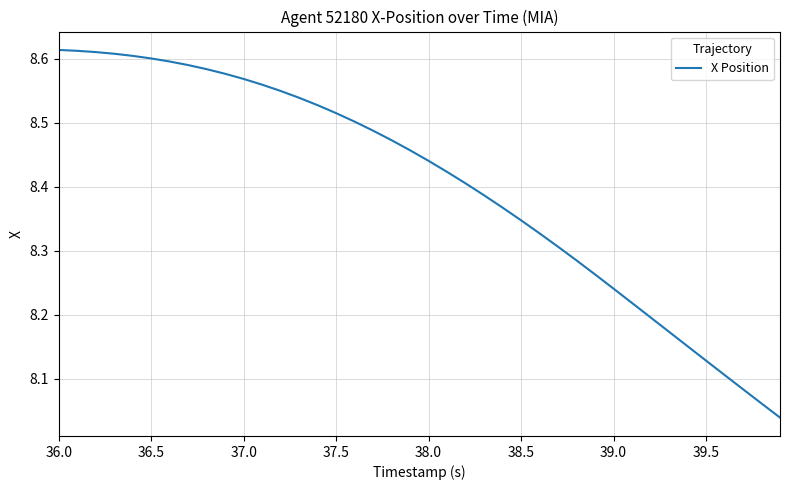

What is the difference between the maximum and minimum values?

0.6